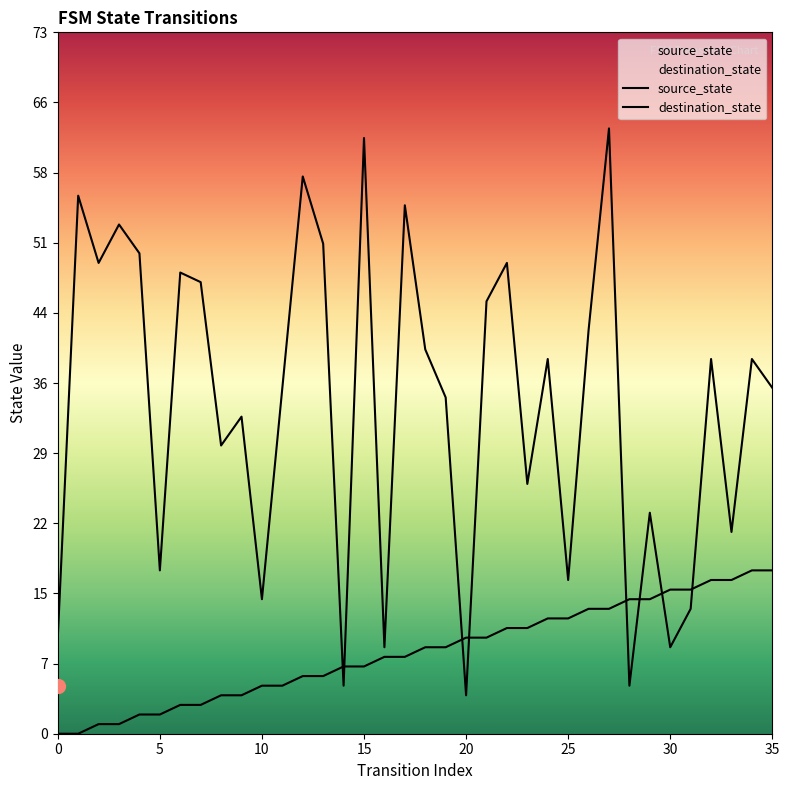

At 35, list the series in order from largest to smallest.

destination_state, source_state